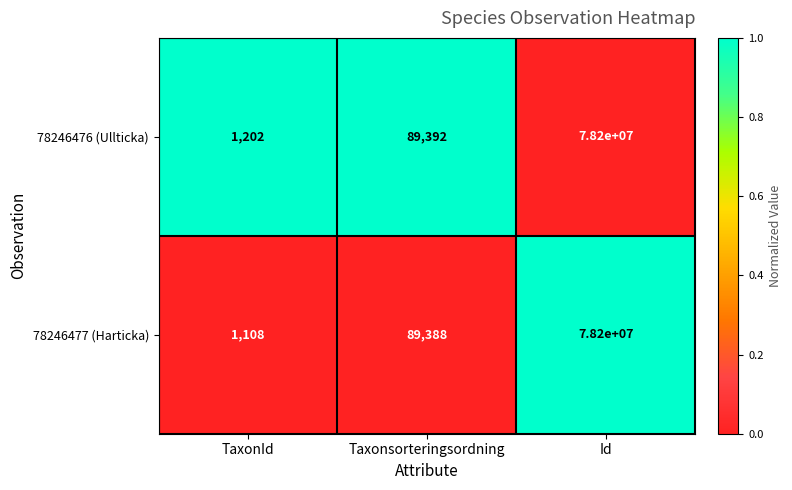

Where is 78246477 (Harticka) nearest to the value 39100554?

Taxonsorteringsordning